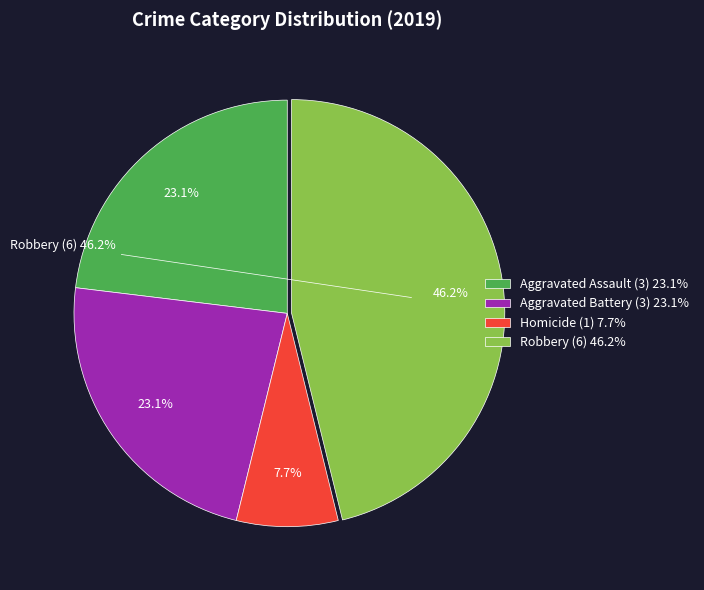

To the nearest percent, what is the combined percentage of Homicide and Robbery?

54%